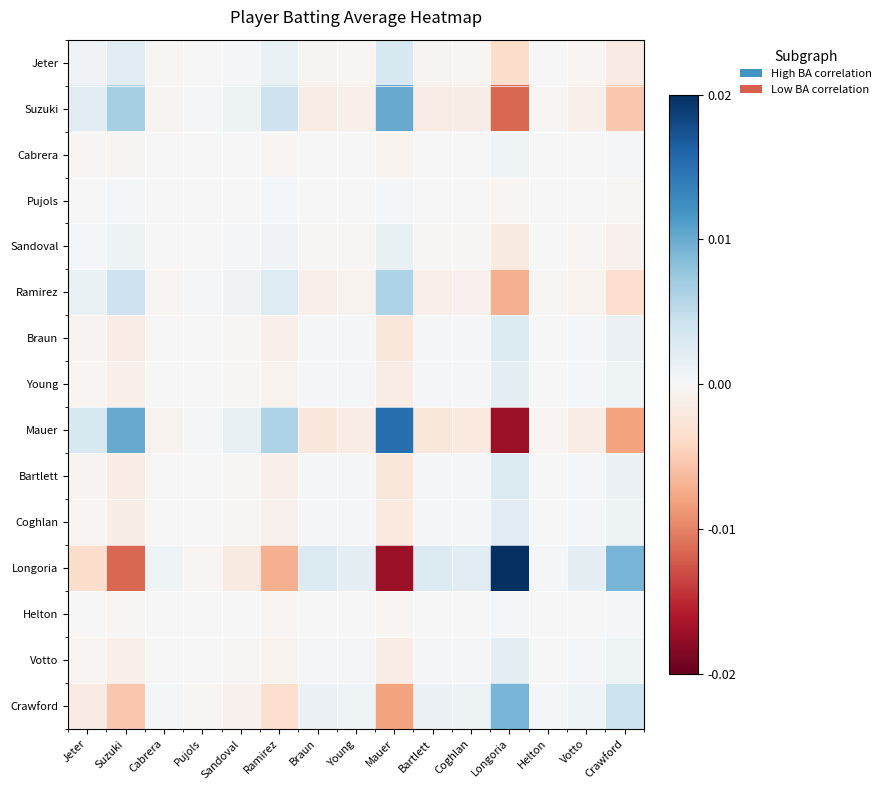

Count the number of categories in the chart.

15